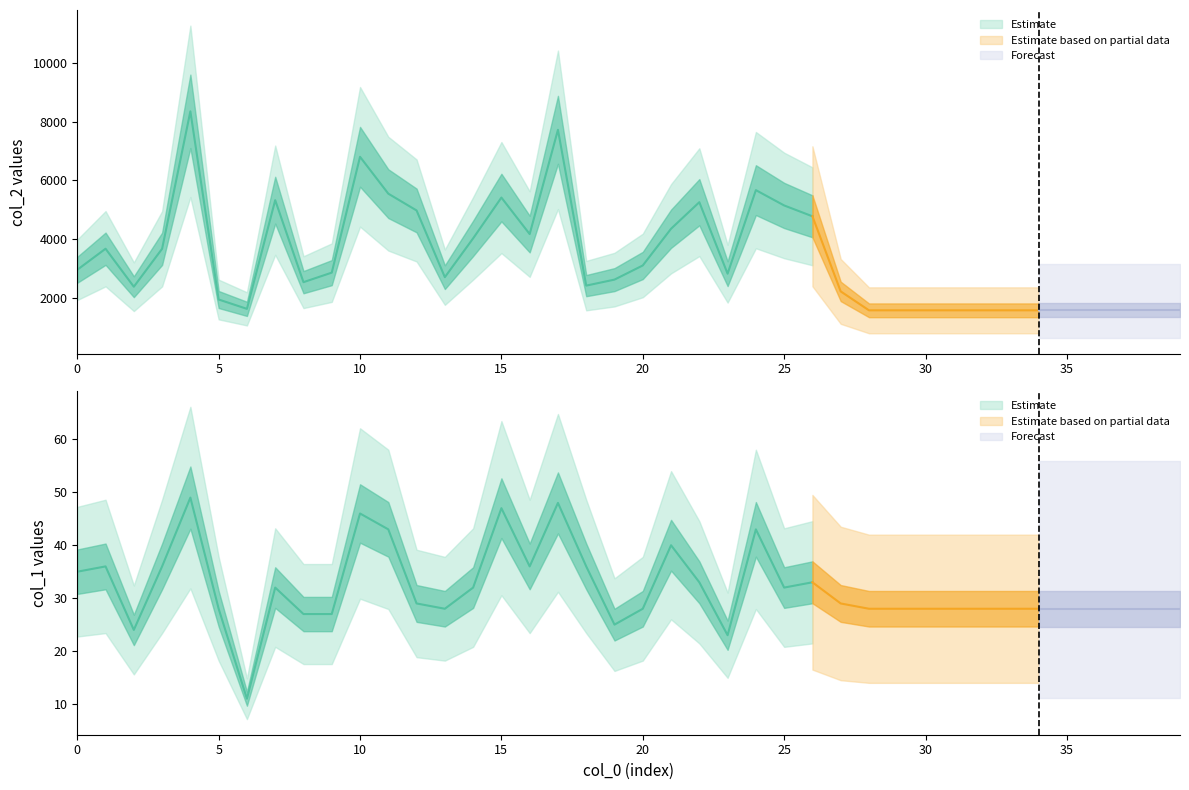

How many lines are shown in the chart?

2